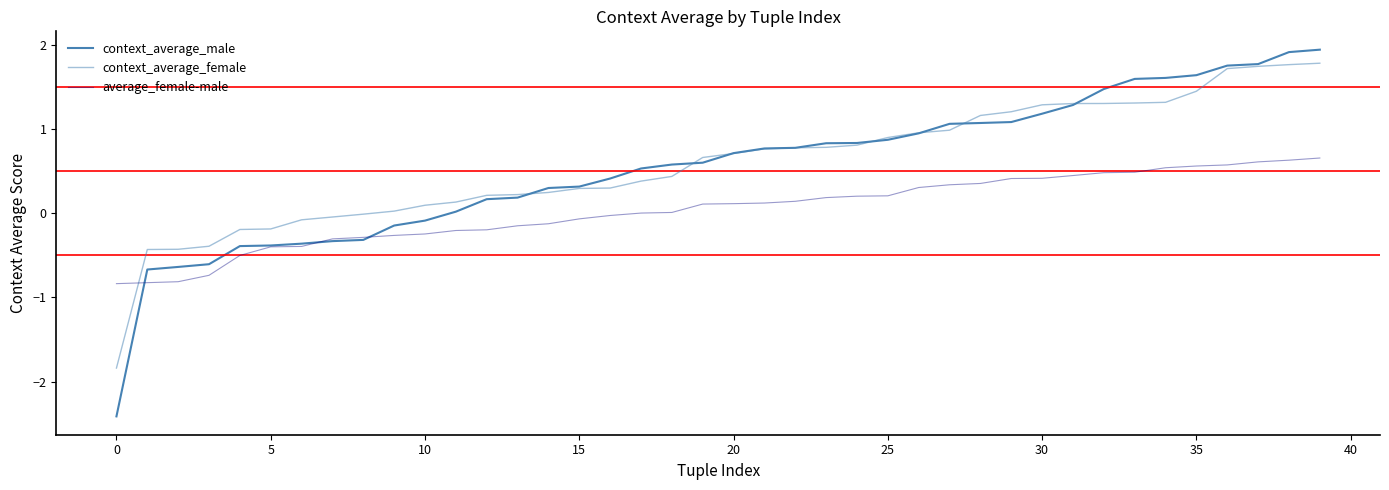

Does the chart have visible grid lines?

No